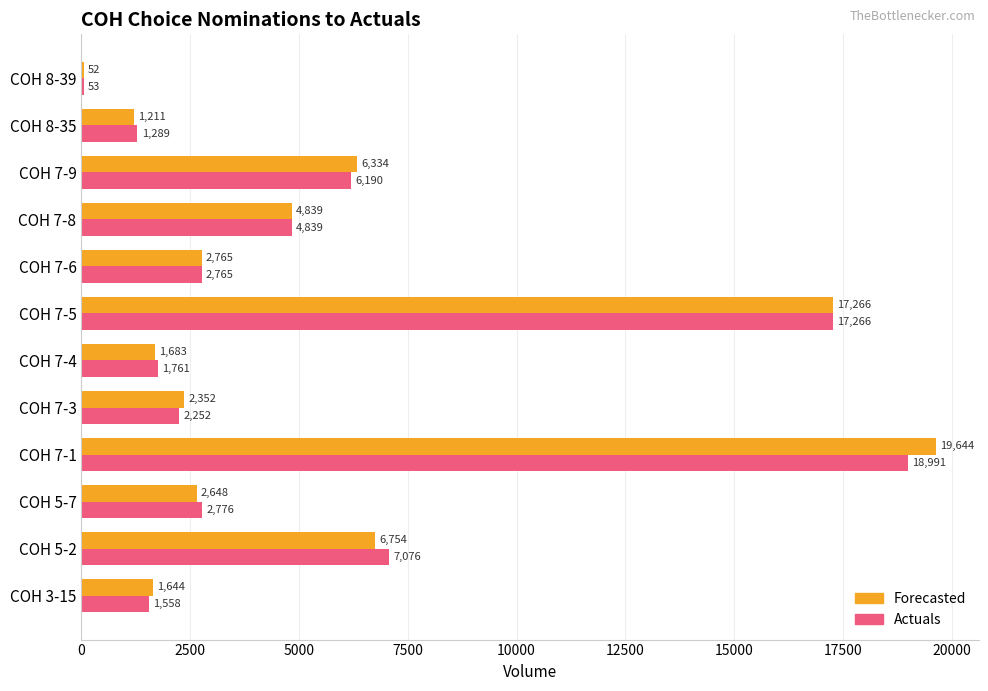

True or false: Forecasted has a value of 10863 at COH 7-1.

False